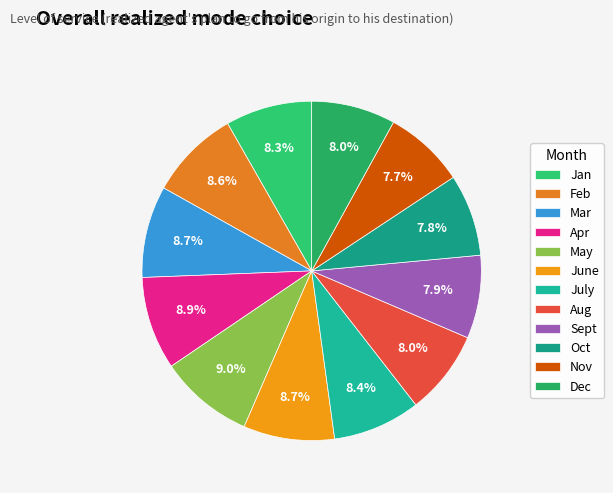

To the nearest percent, what is the difference between the largest and smallest slice percentages?

1%